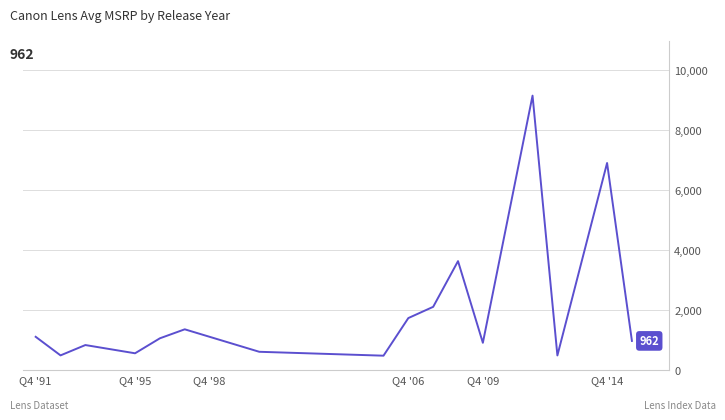

What is the smallest value displayed?

469.0